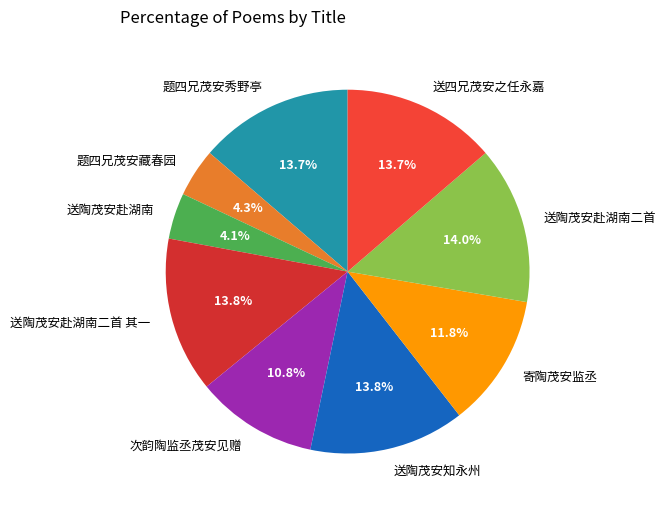

How many slices are in this pie chart?

9